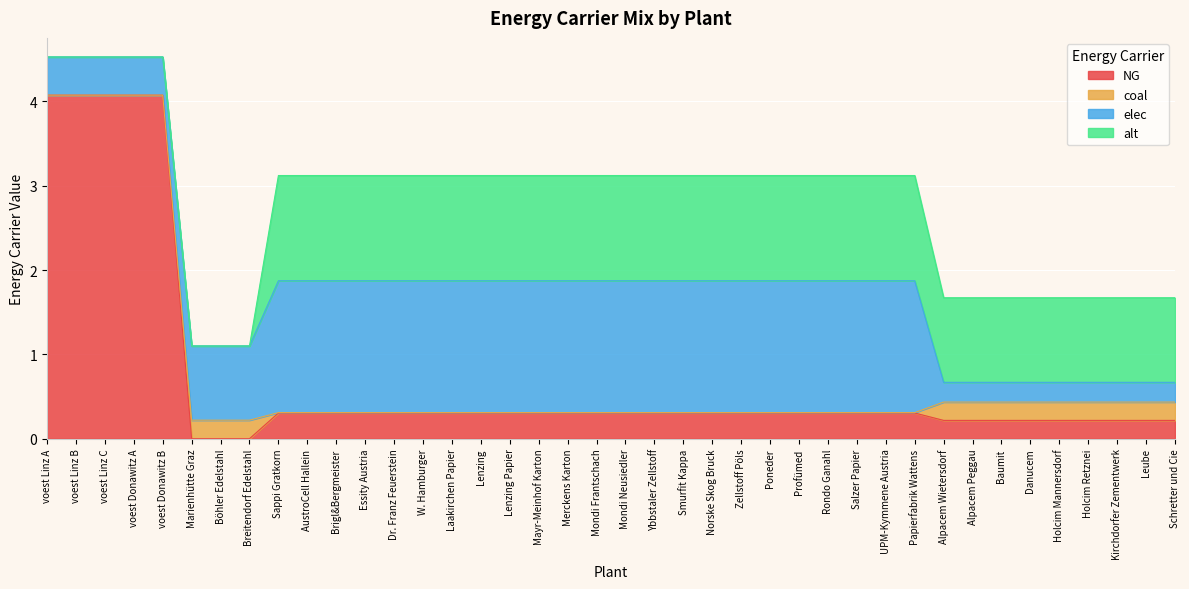

What position from the right is Schretter und Cie?

1